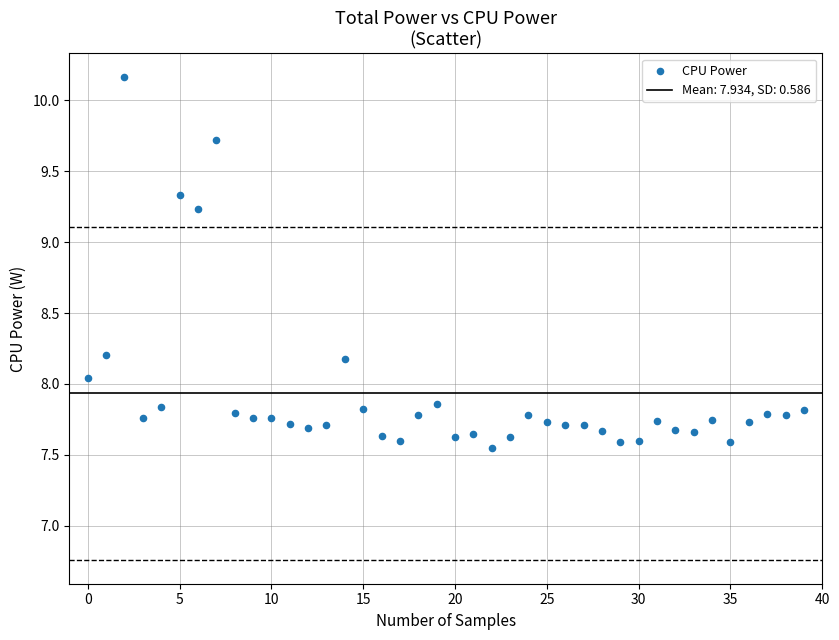

What is the range of Y values (max minus min)?

2.6